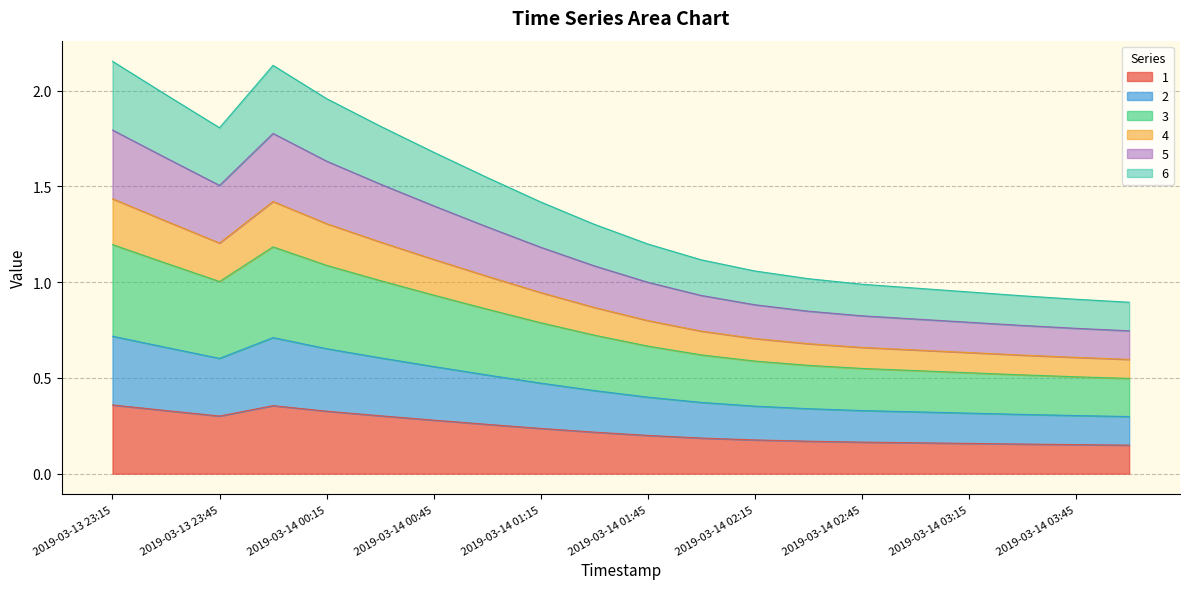

Where is the first local maximum for 2?

2019-03-14 00:00